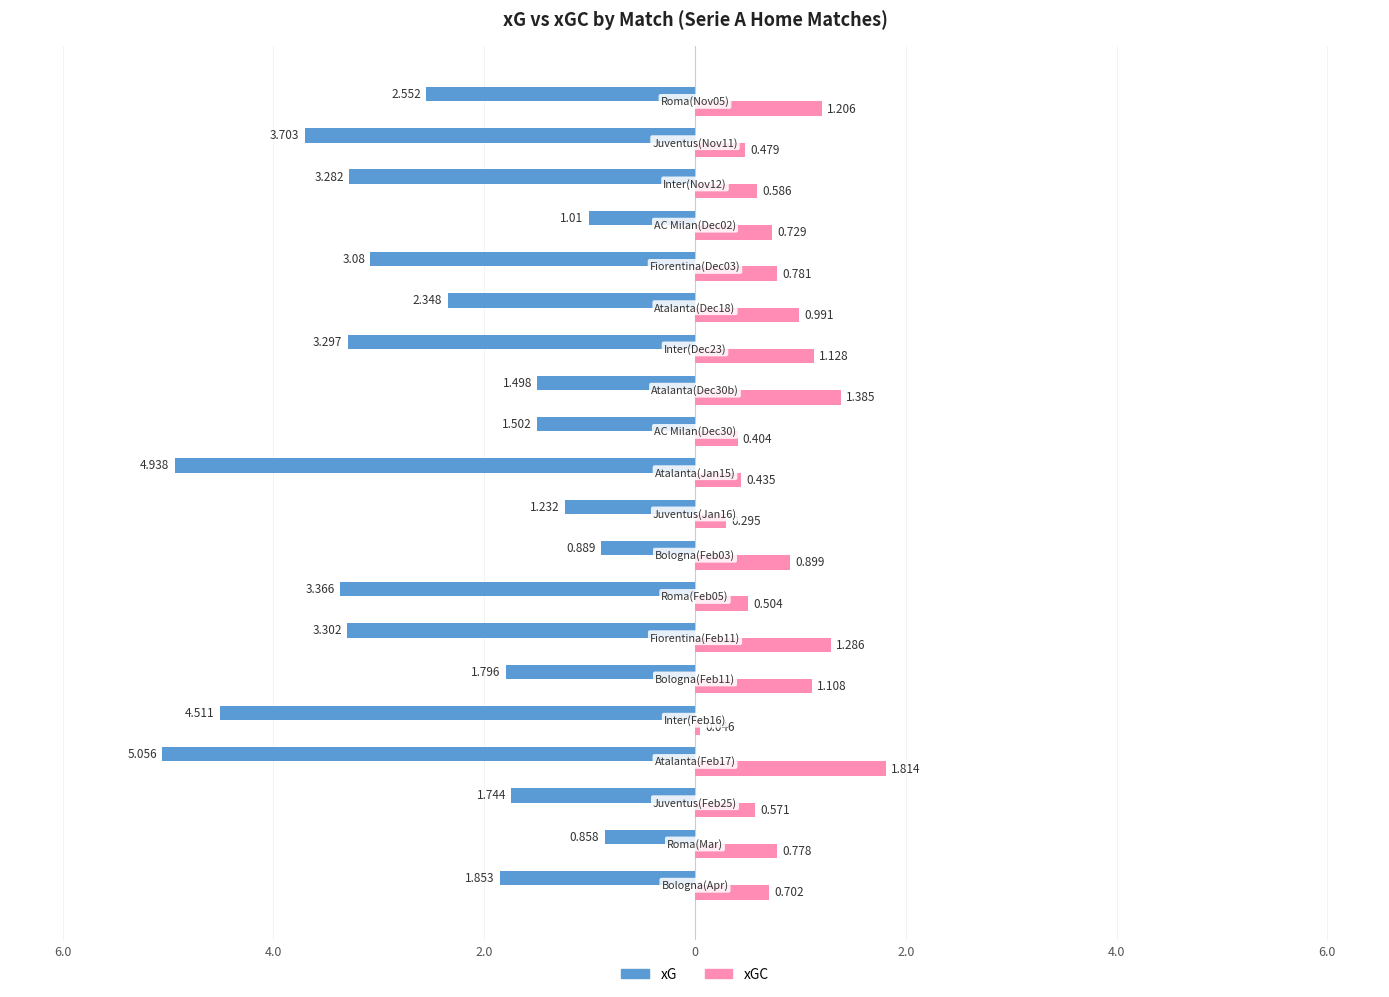

What are all the series names shown in the legend?

xG, xGC